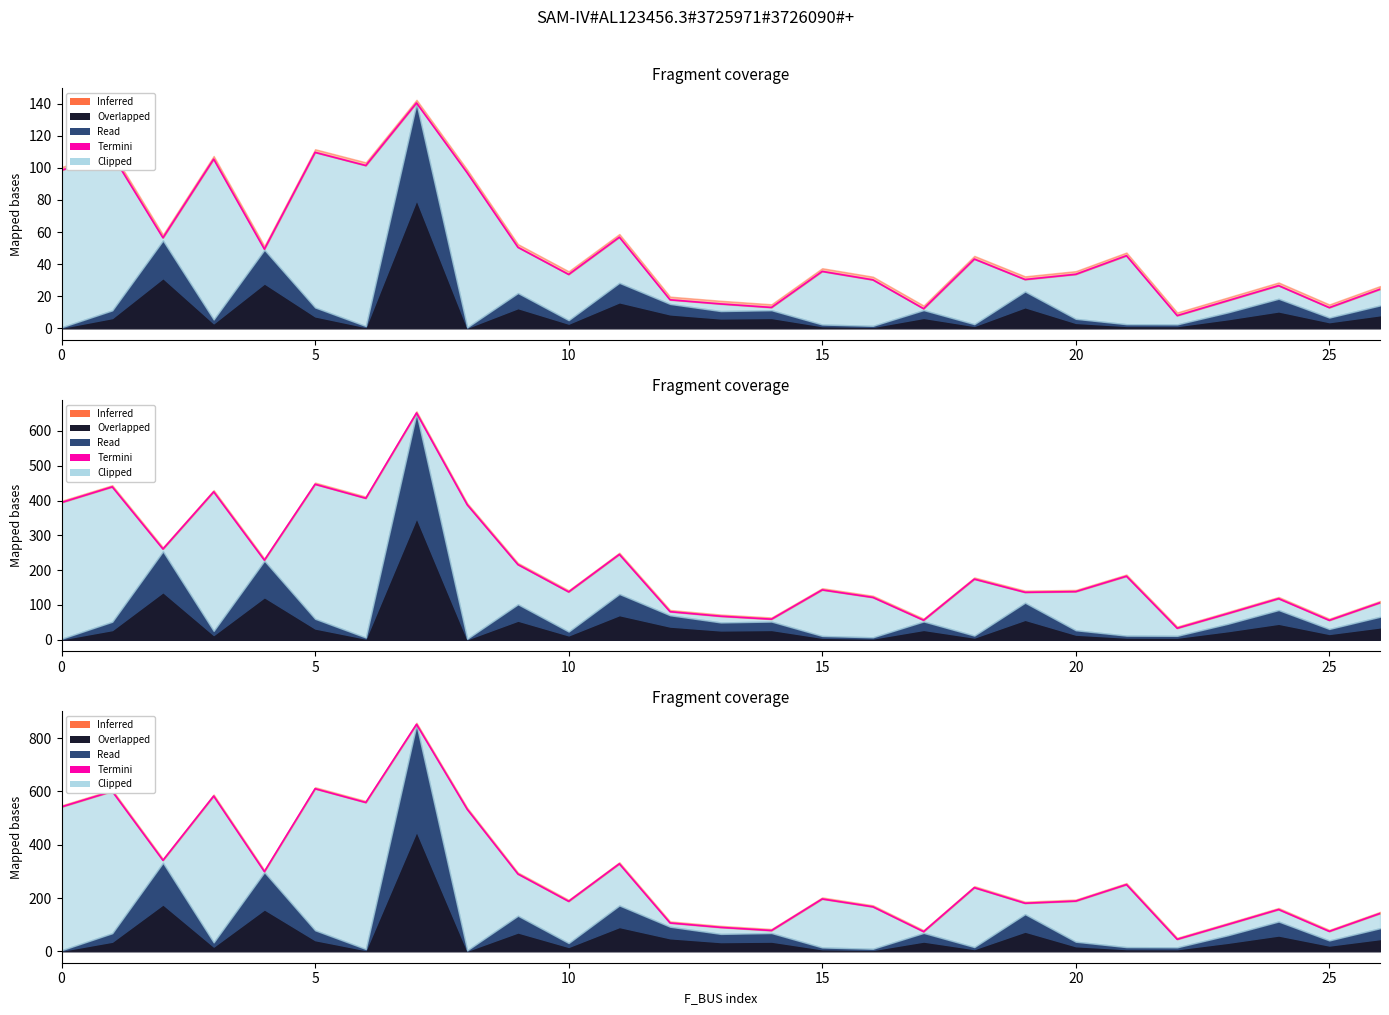

Where is the first local minimum?

10